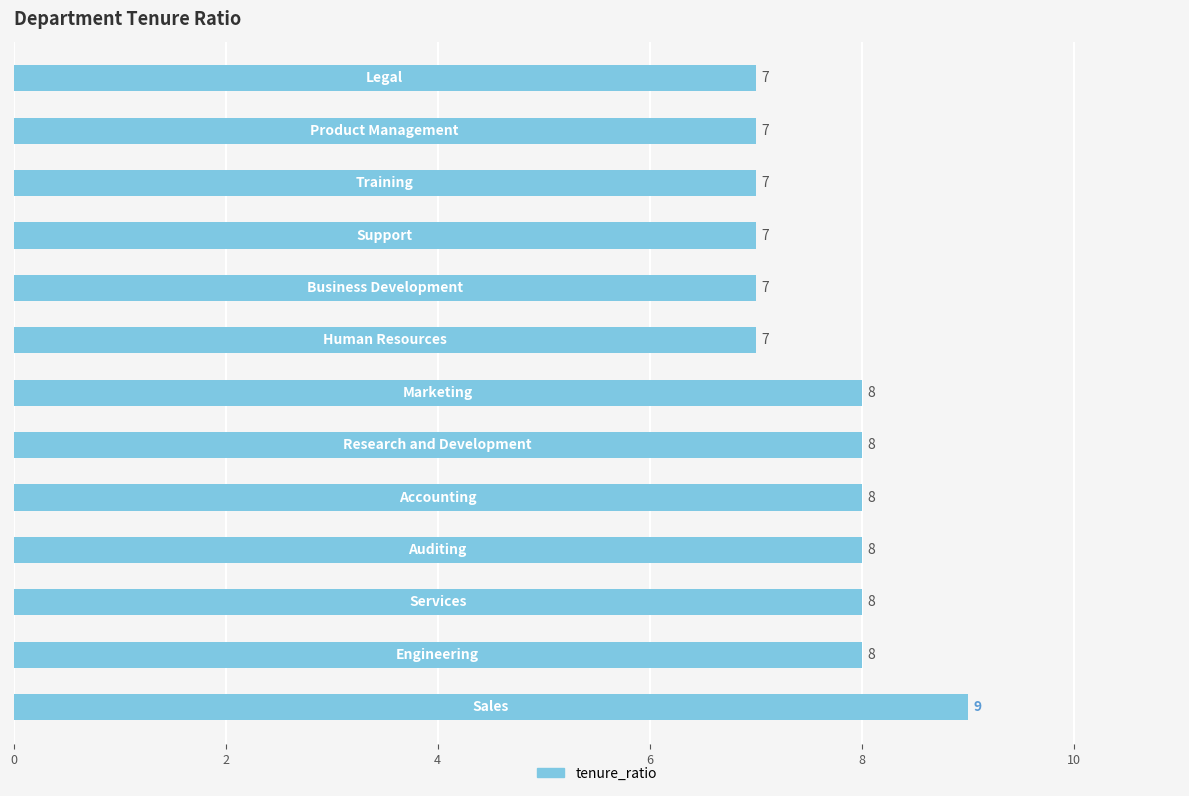

What is the sum of all values?

99